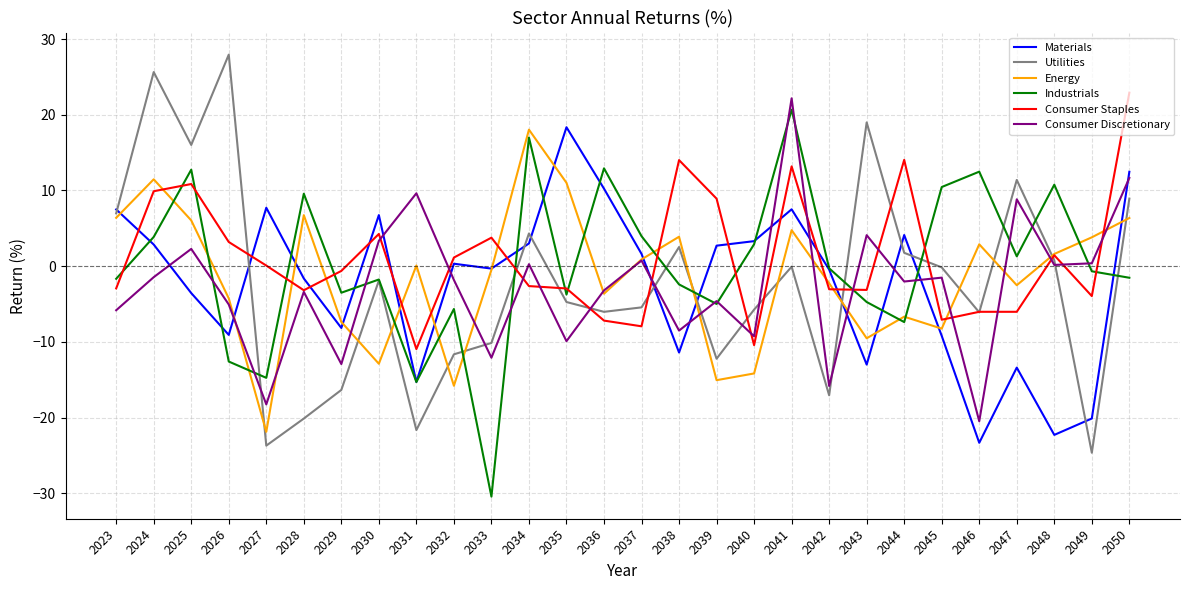

What is the spread (max minus min) of values at 2033?

34.2